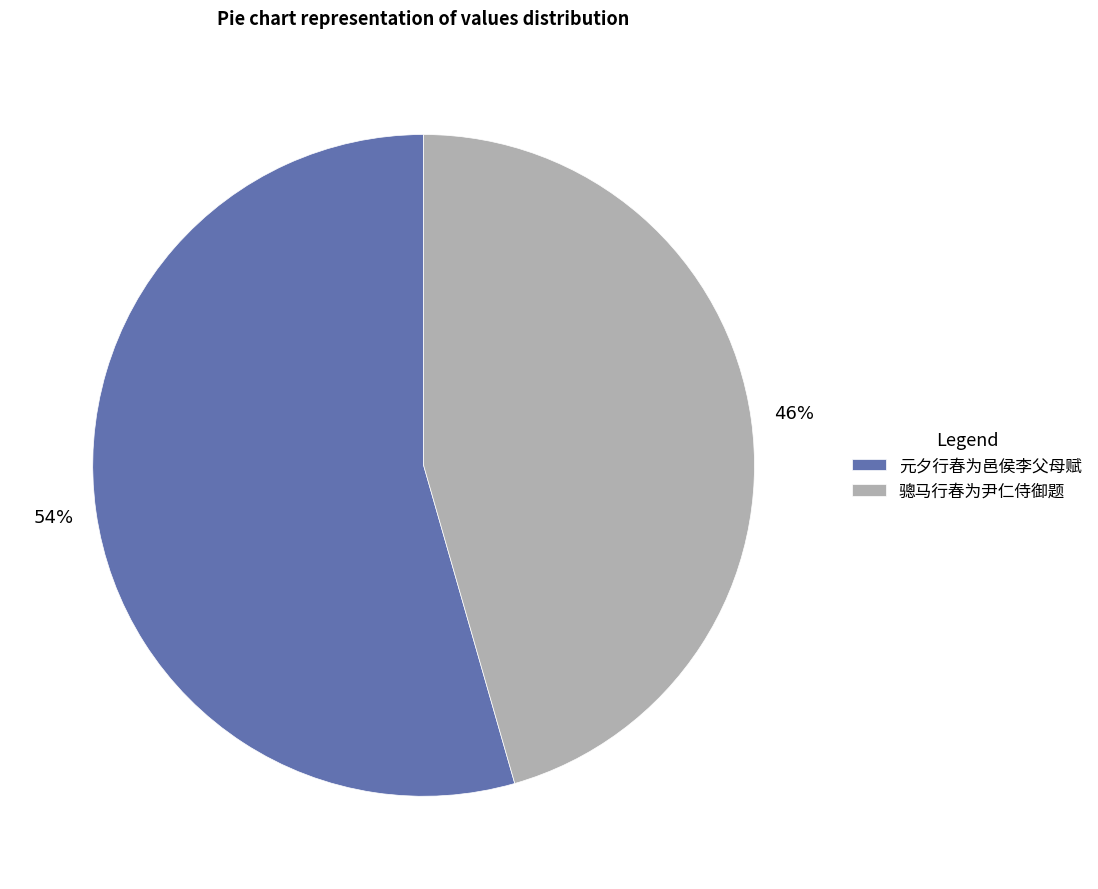

To the nearest percent, what is the combined percentage of 骢马行春为尹仁侍御题 and 元夕行春为邑侯李父母赋?

100%